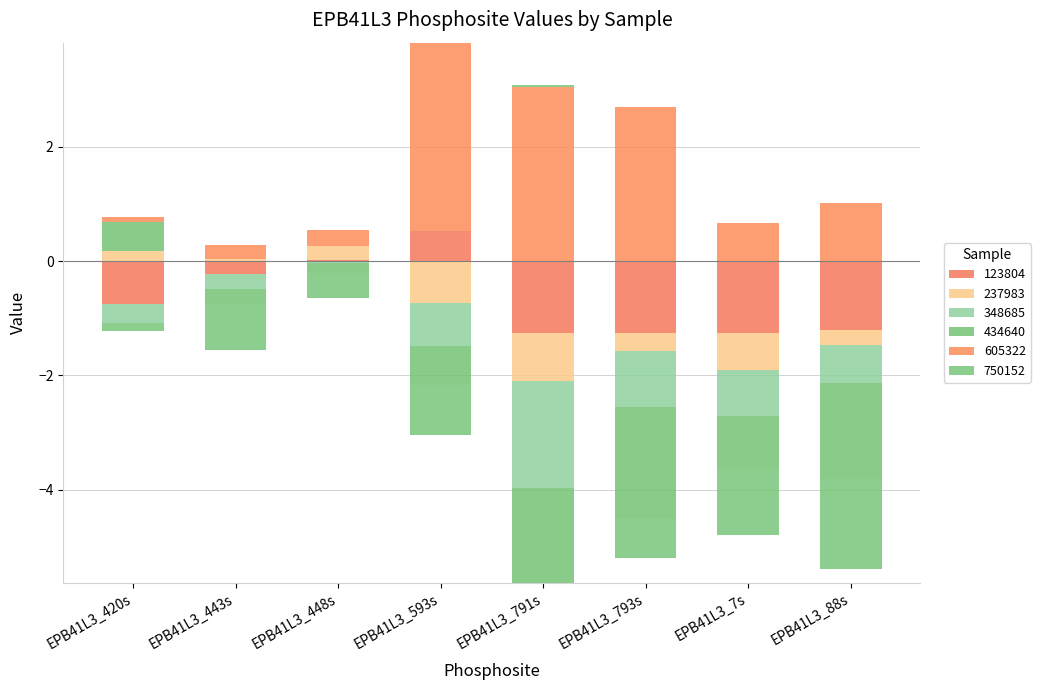

What is the value of the 605322 bar at the 2nd from the left?

0.2